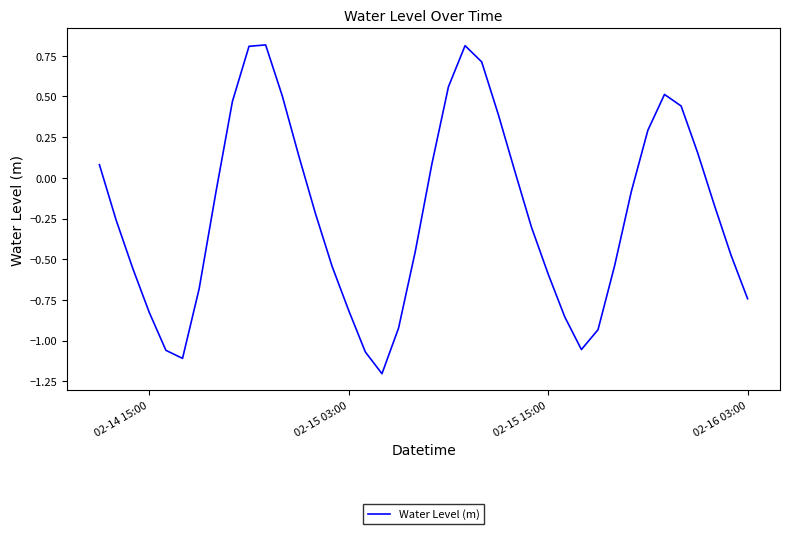

What is the maximum value shown in the chart?

0.8